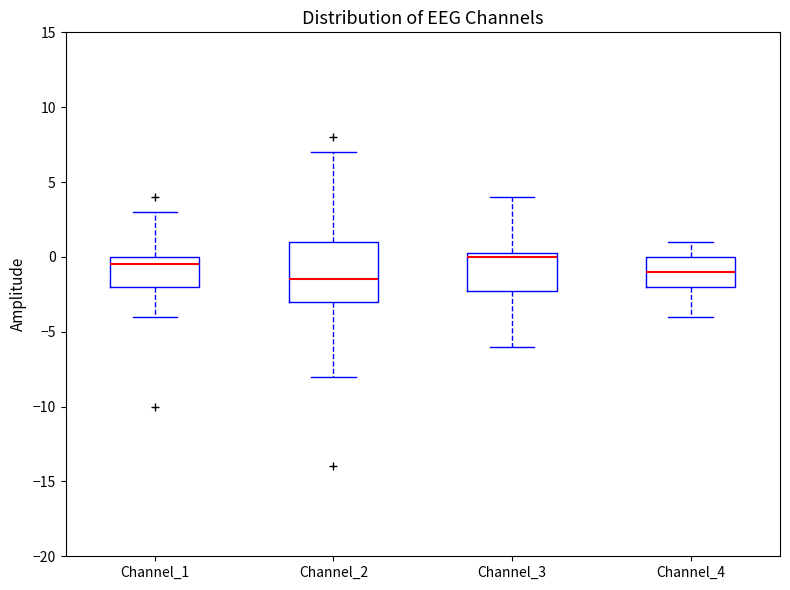

Reading left to right, transcribe this box plot: for each box, give where its median line is, the range the box spans, and where its two whiskers end, as read against the y-axis. The values are not printed on the chart, so give them approximately, as read against the axis.

Channel_1: median -0.5, box -2.0 to 0.0, whiskers -4.0 to 3.0
Channel_2: median -1.5, box -3.0 to 1.0, whiskers -8.0 to 7.0
Channel_3: median 0.0, box -2.0 to 0.5, whiskers -6.0 to 4.0
Channel_4: median -1.0, box -2.0 to 0.0, whiskers -4.0 to 1.0